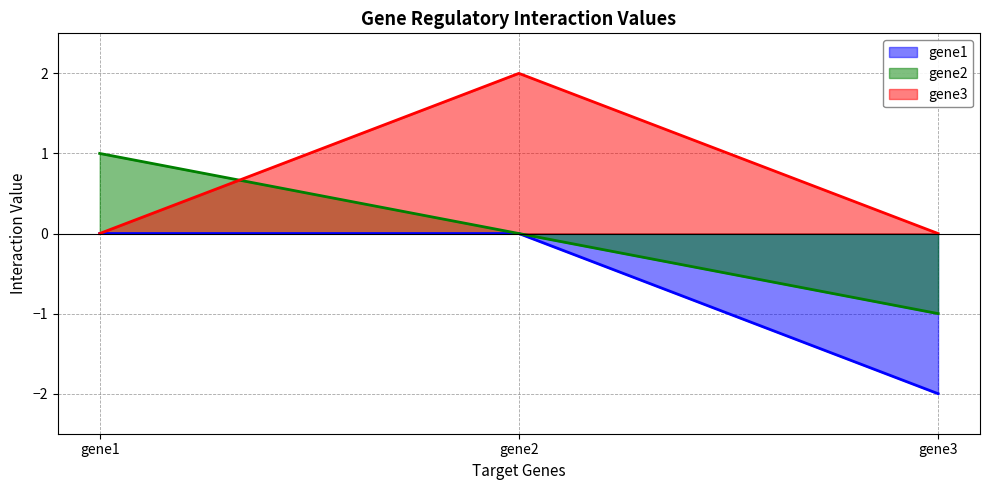

The gene1 series shows 0 at gene2. True or false?

True